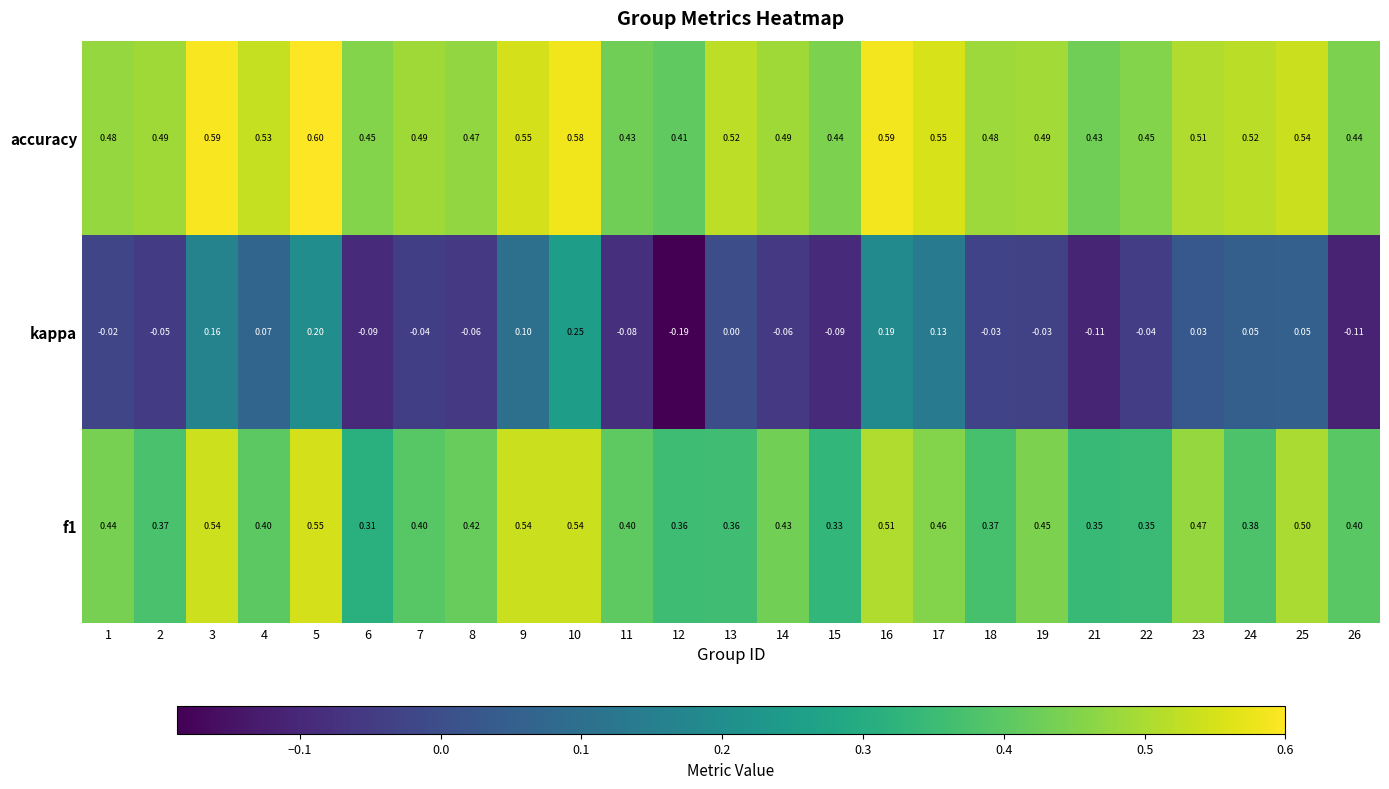

Which series has the largest range (max minus min)?

kappa